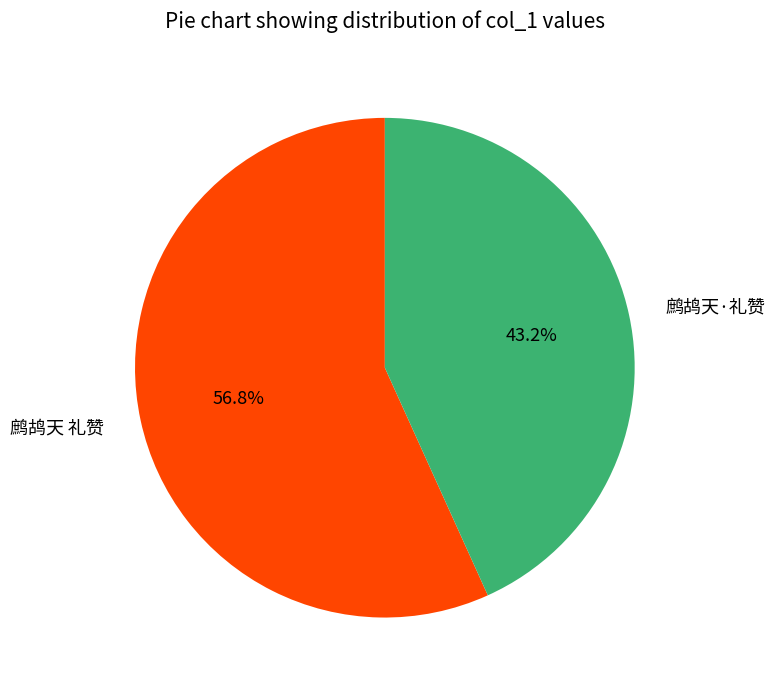

Is there a majority slice in this chart?

Yes